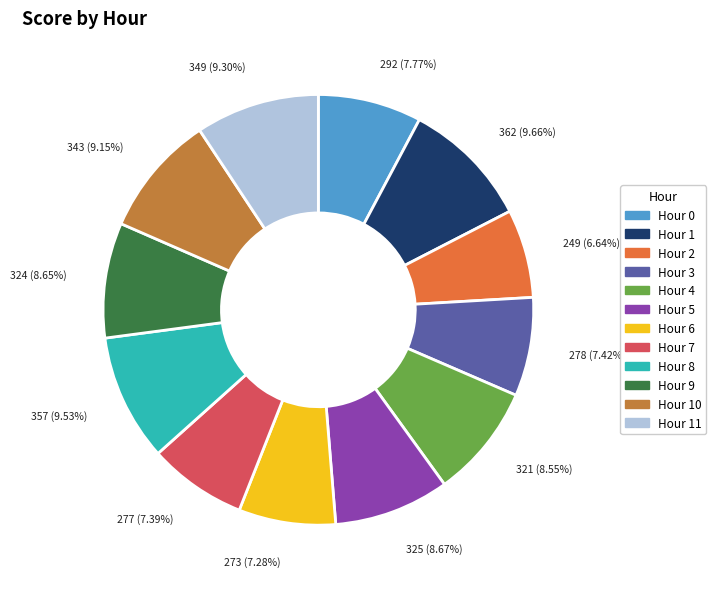

Is there a majority slice in this chart?

No